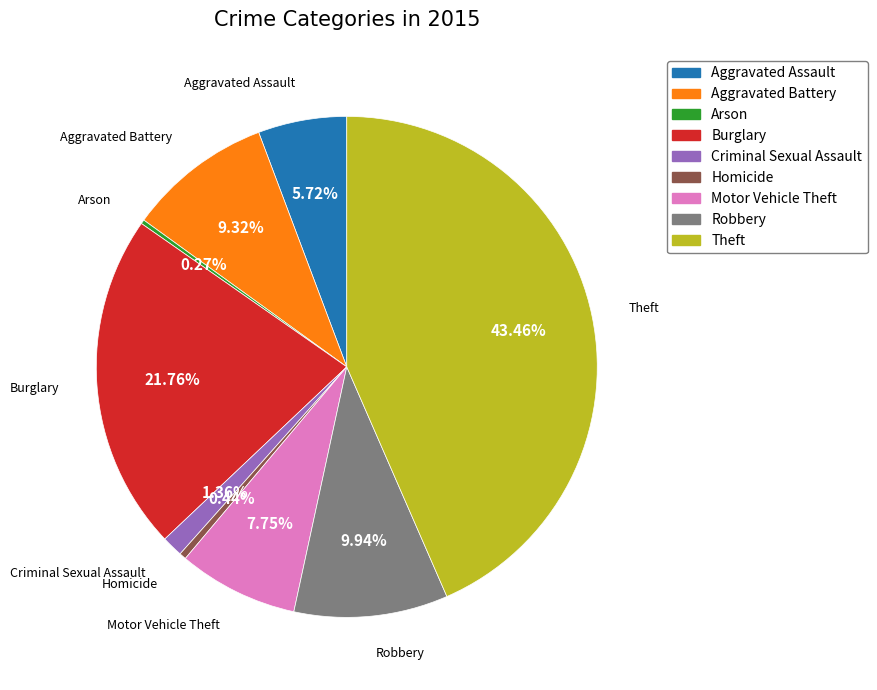

What percentage is the Robbery slice, to the nearest percent?

10%